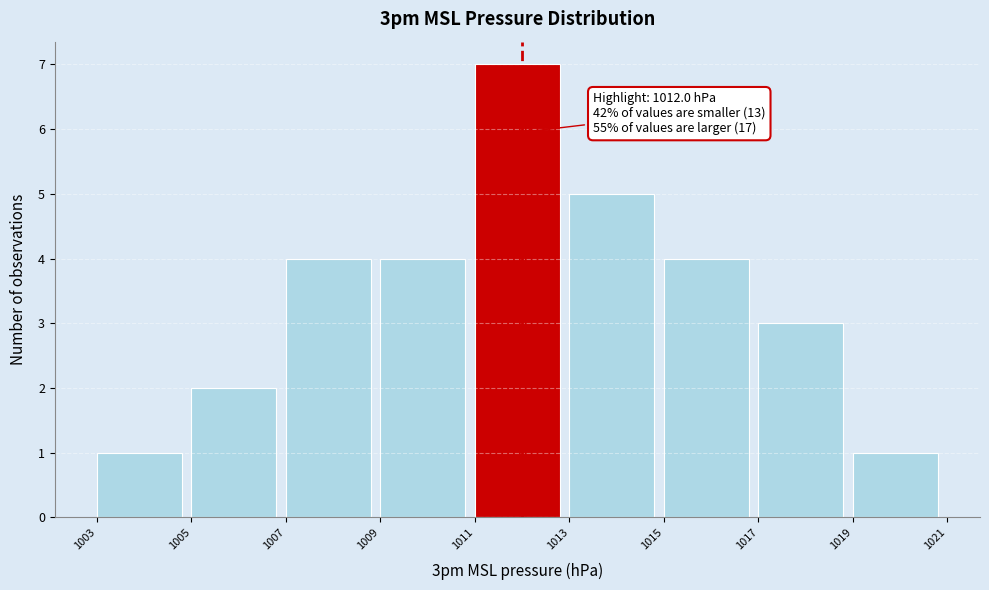

Over which range of the x-axis is the bar tallest?

1011 to 1013